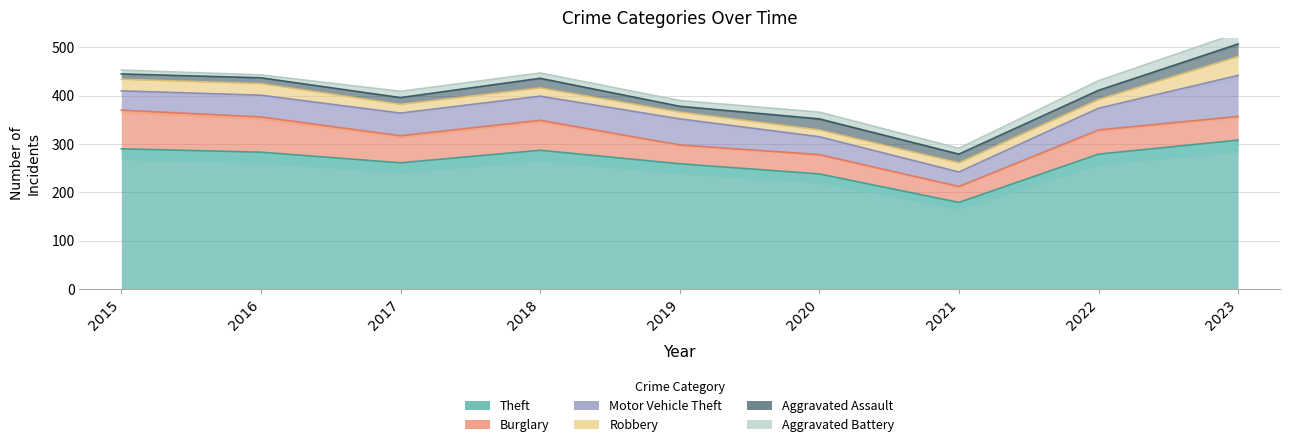

What is the value of the Aggravated Battery point at the 1st from the left?

8